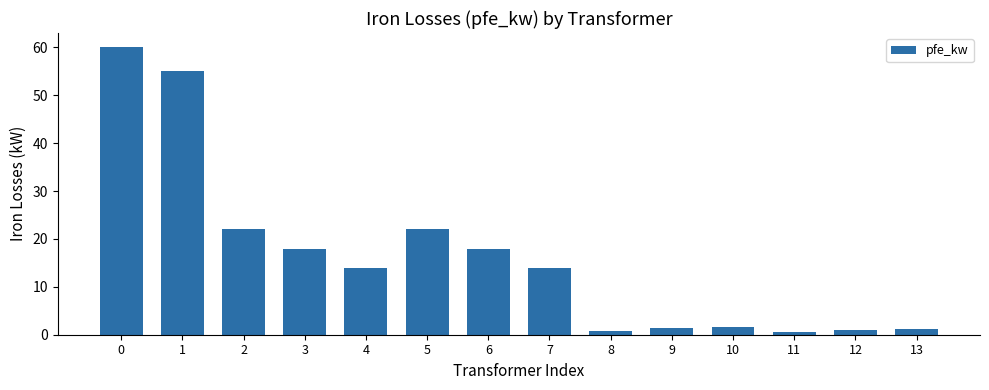

What is the value of the 12th bar from the left?

0.6